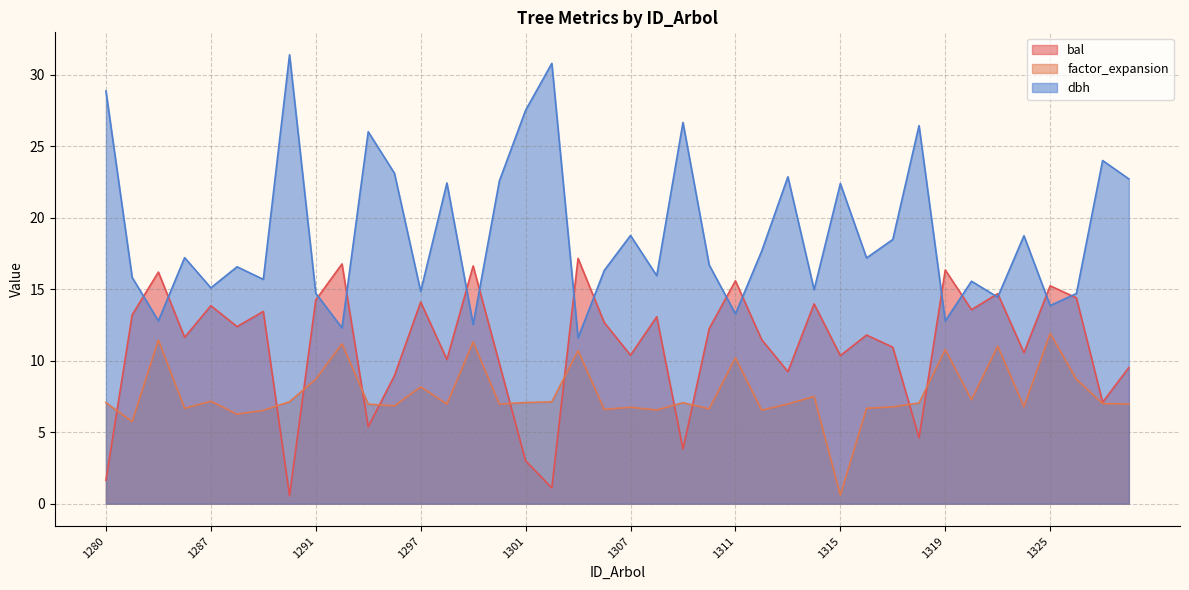

At which label is dbh closest to 21?

1315